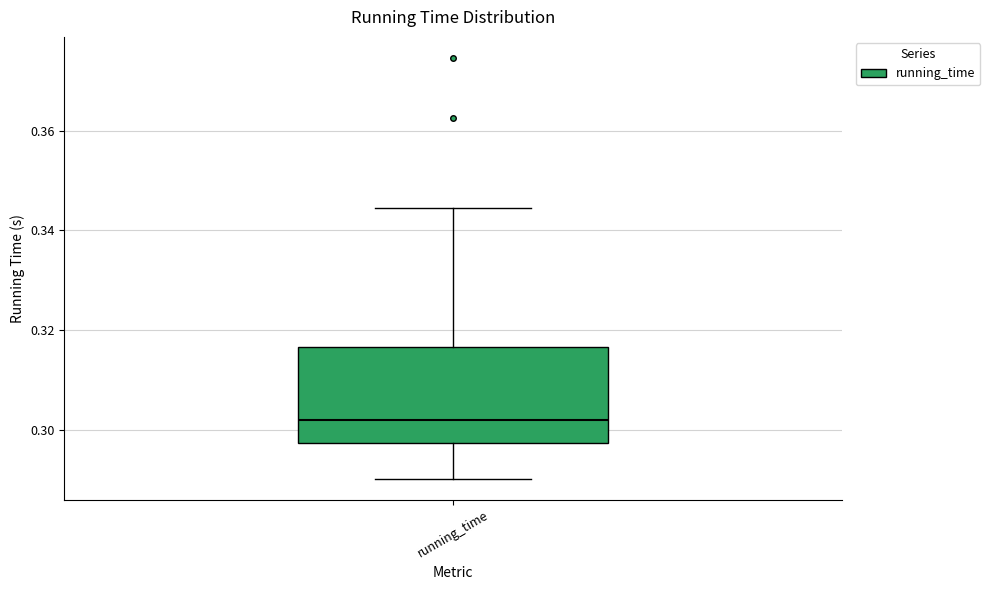

Transcribe this box plot: give where the median line is, the range the box spans, and where the two whiskers end, as read against the y-axis. The values are not printed on the chart, so give them approximately, as read against the axis.

median 0.302, box 0.298 to 0.316, whiskers 0.290 to 0.344